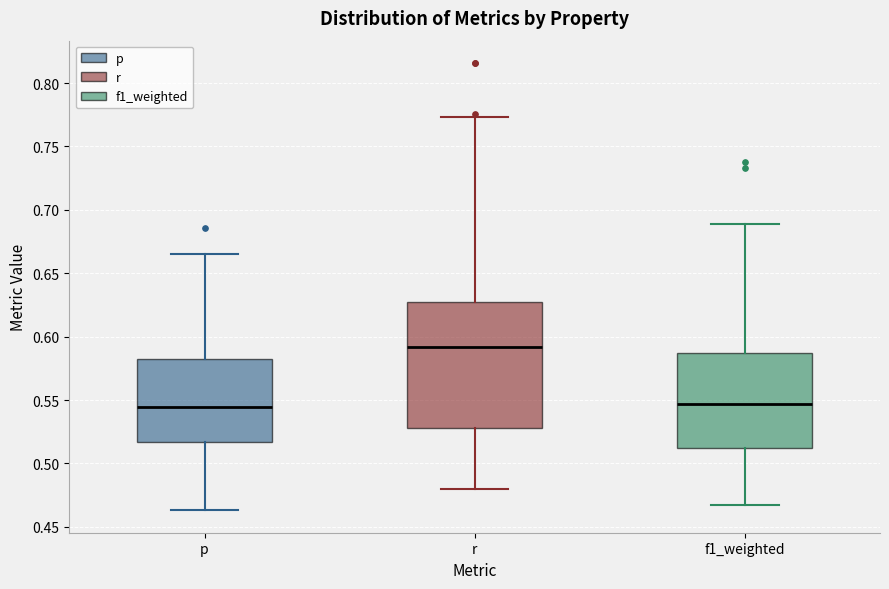

Reading left to right, read every box against the y-axis: the position of its median line, the range the box covers, and the ends of its whiskers. The values are not printed on the chart, so give them approximately, as read against the axis.

p: median 0.545, box 0.515 to 0.580, whiskers 0.465 to 0.665
r: median 0.590, box 0.530 to 0.625, whiskers 0.480 to 0.775
f1_weighted: median 0.545, box 0.510 to 0.585, whiskers 0.465 to 0.690